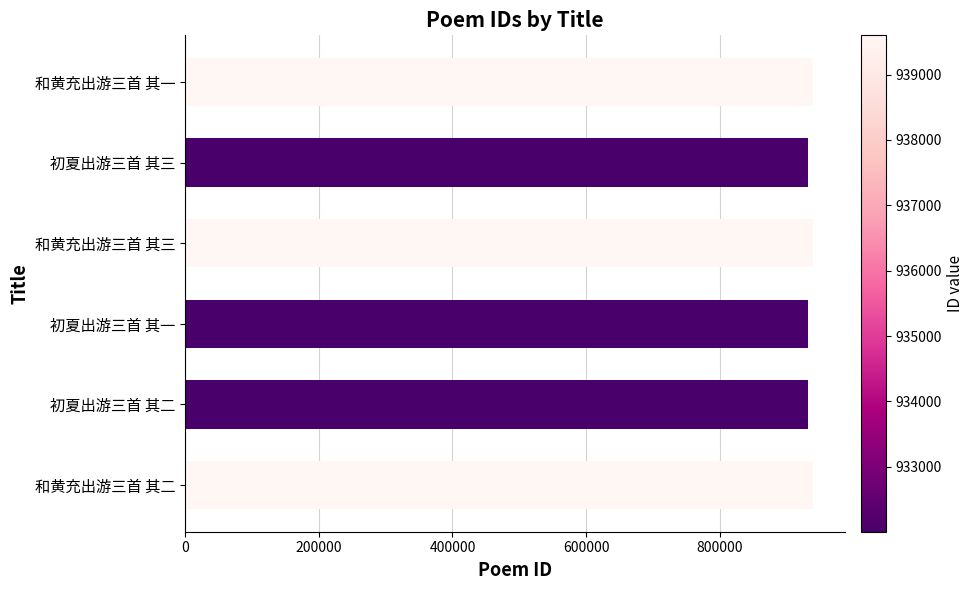

How many categories are shown in the chart?

6